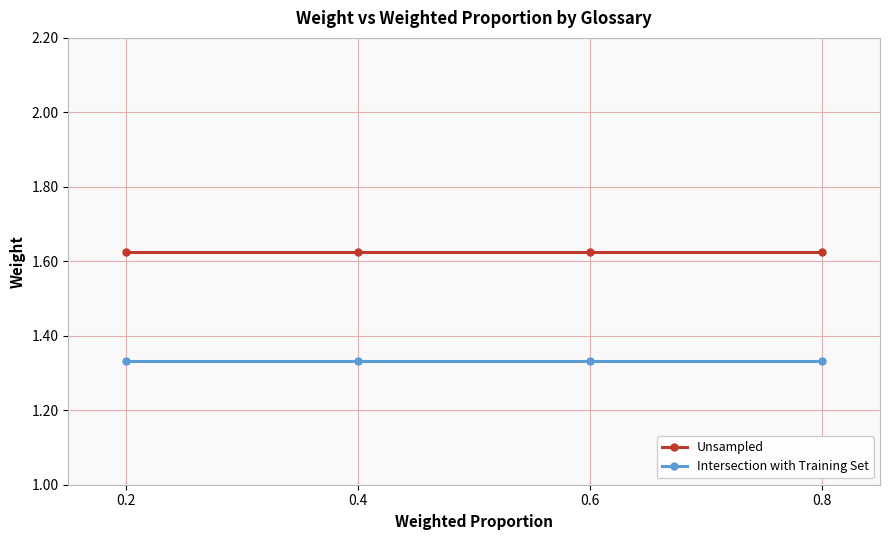

What is the difference between the highest and lowest values at 0.8?

0.3